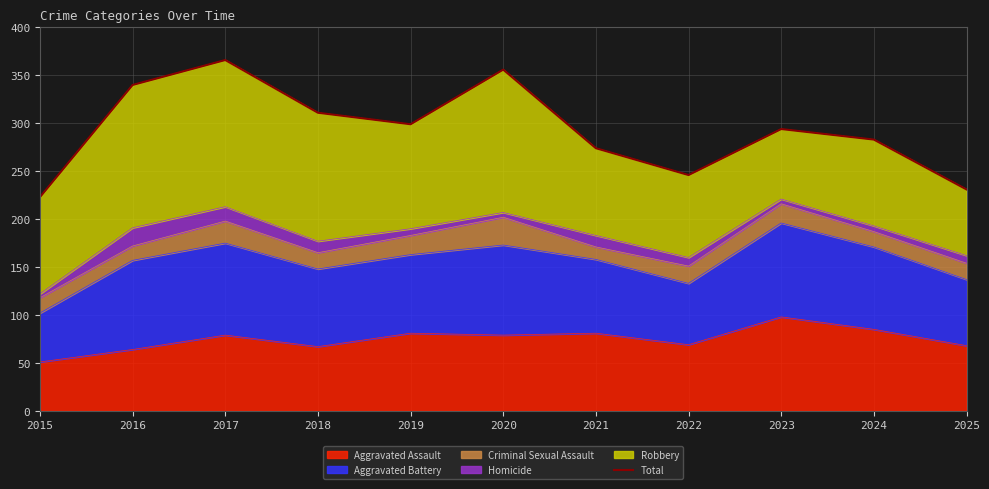

Rank the categories by value from highest to lowest.

2017, 2020, 2016, 2018, 2019, 2023, 2024, 2021, 2022, 2025, 2015